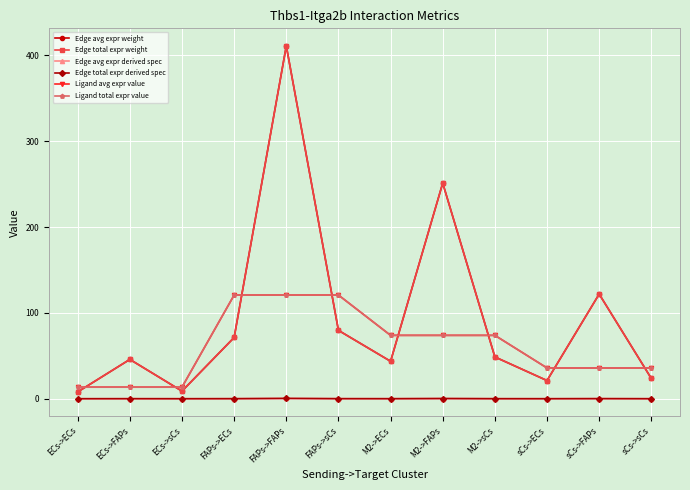

Between which two adjacent categories do Ligand avg expr value and Edge avg expr weight first intersect?

ECs->ECs and ECs->FAPs